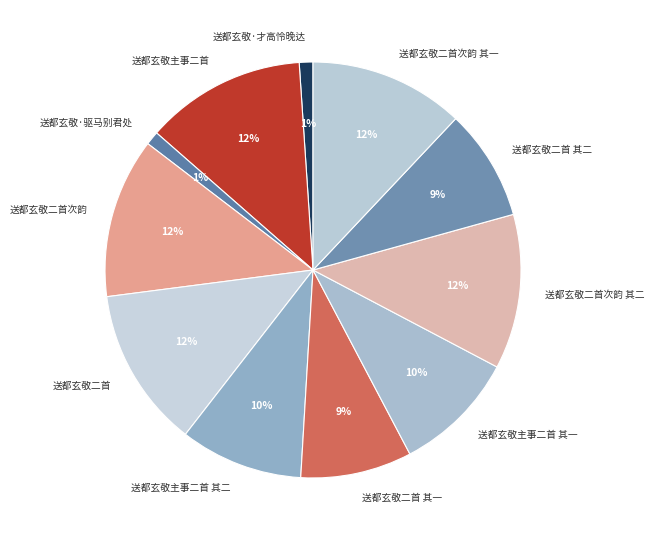

The 送都玄敬·驱马别君处 slice represents 1% of the pie. True or false?

True